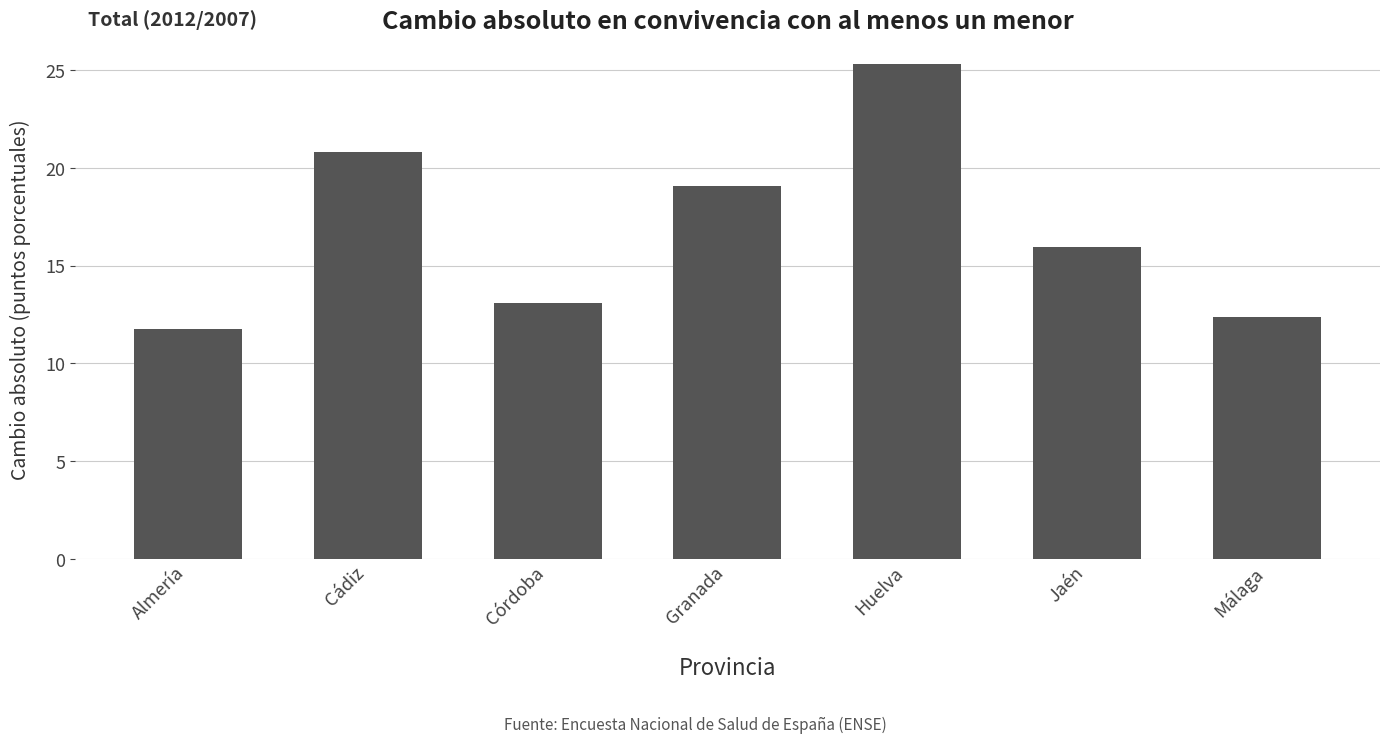

Which label corresponds to the largest value in the chart?

Huelva